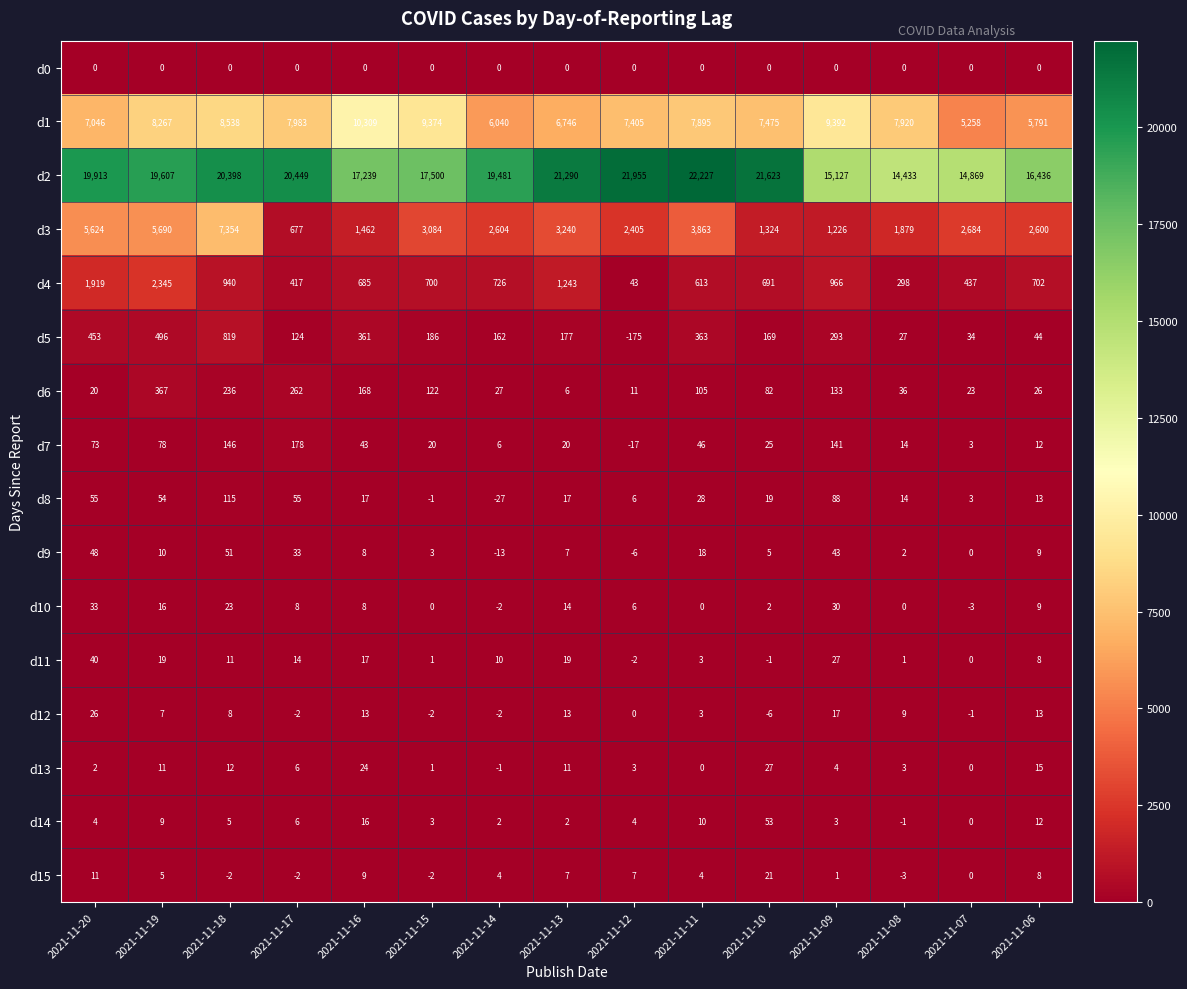

The value of d13 at 2021-11-20 is 2. True or false?

True